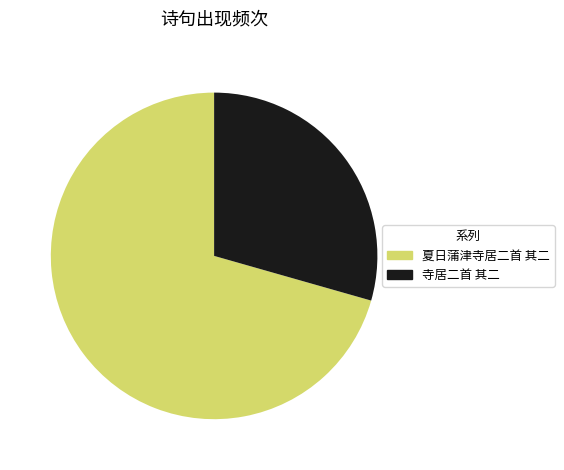

Which category has the biggest portion of the pie?

夏日蒲津寺居二首 其二